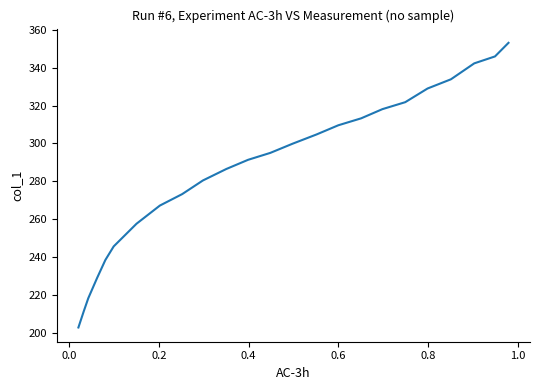

What is the difference between the maximum and minimum values?

150.4